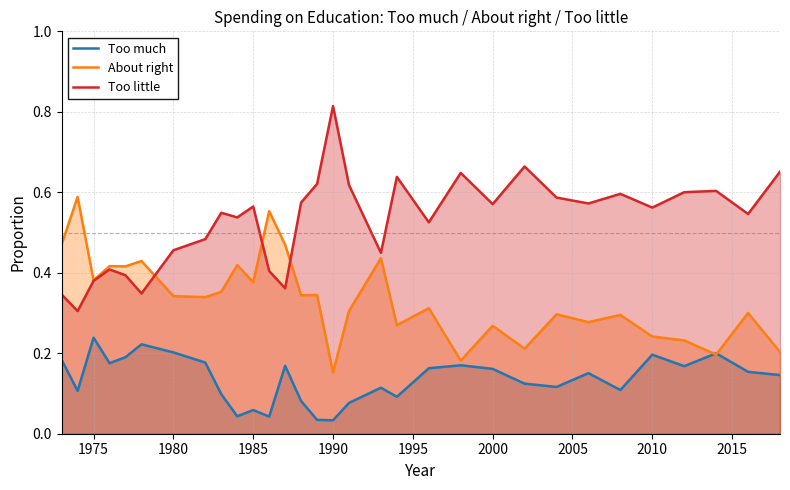

What is the difference between the maximum and minimum values in the Too much series?

0.2